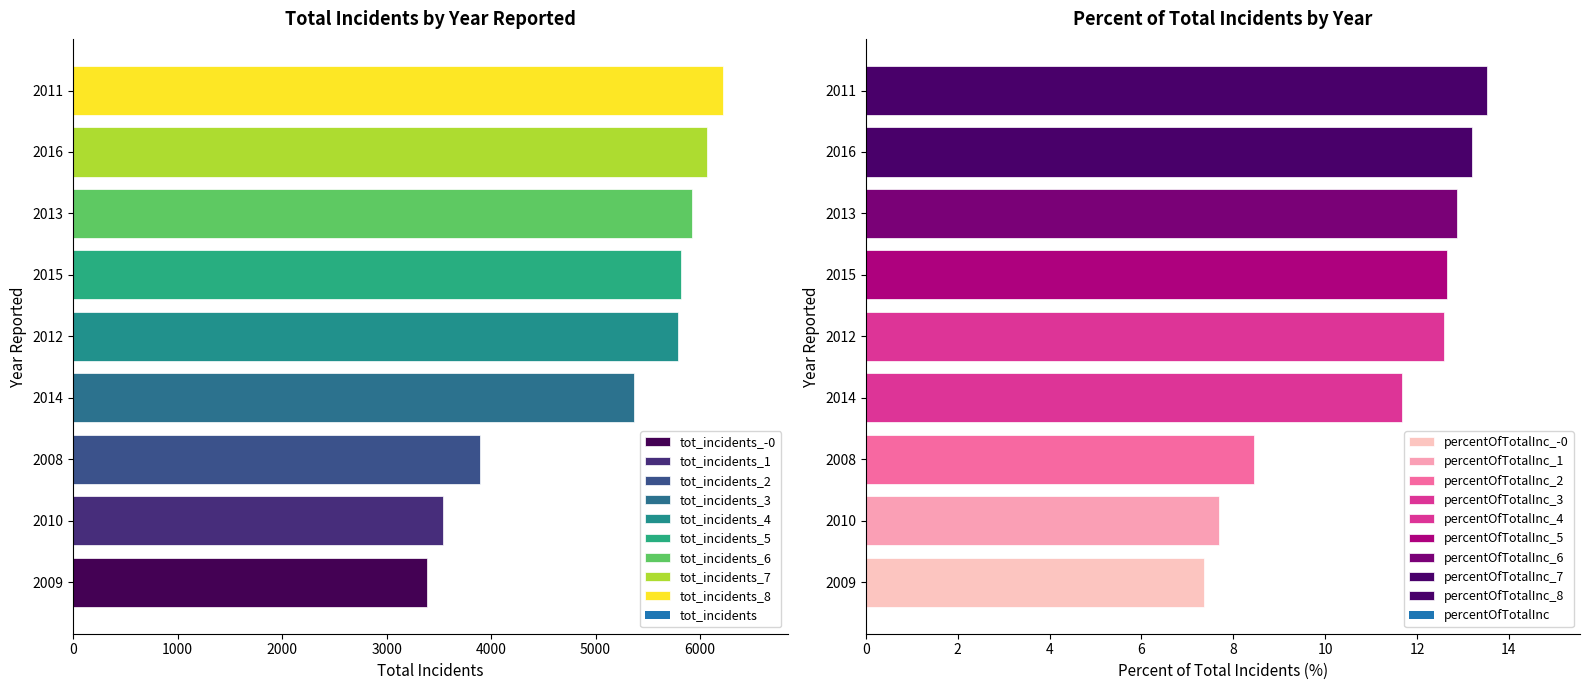

How many groups of bars are there?

9